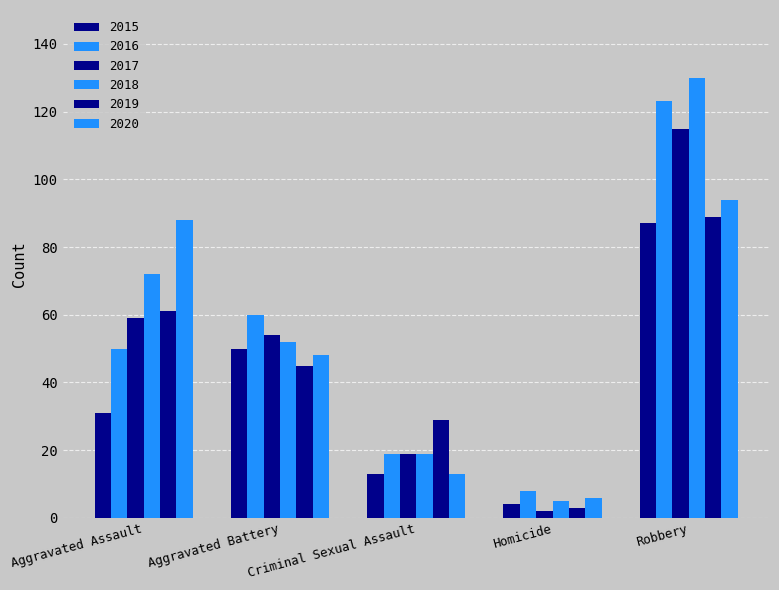

What is the total value across all series at Aggravated Battery?

309